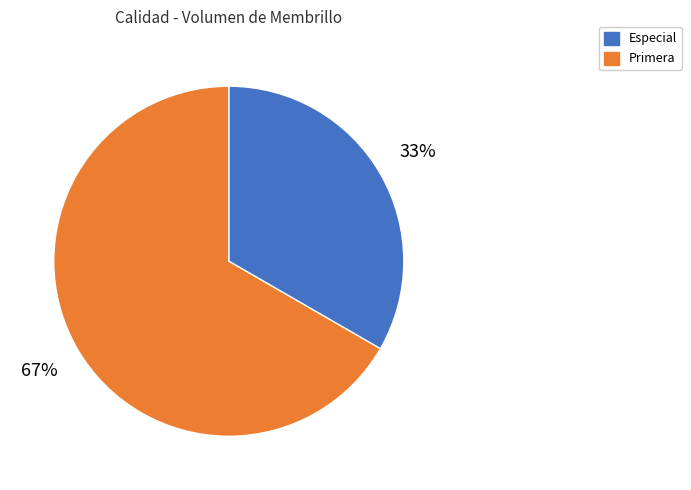

Which category has the smallest portion of the pie?

Especial